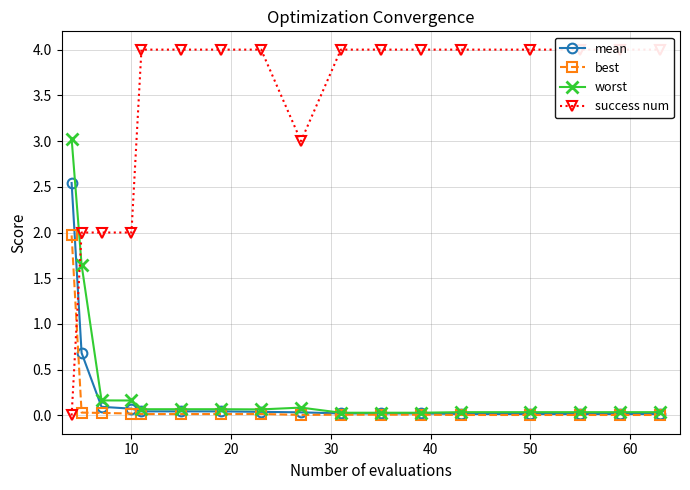

What is the maximum value for worst?

3.0